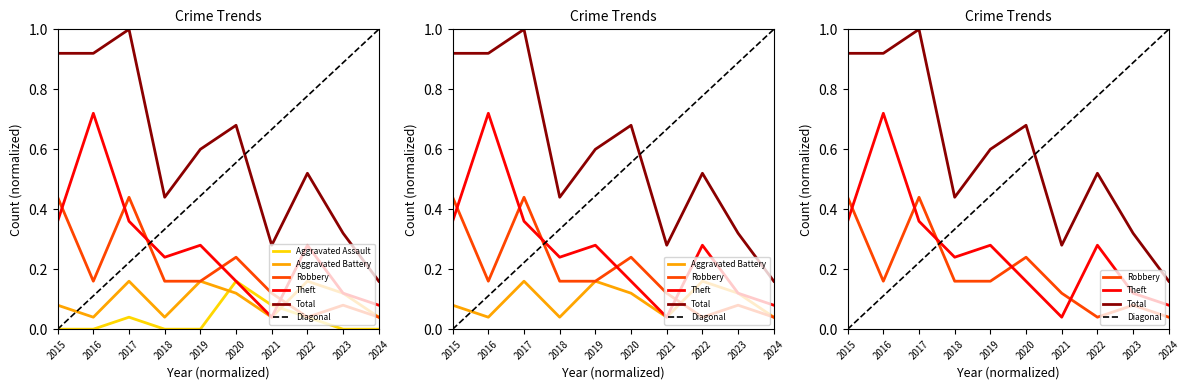

How many series are shown in this chart?

5